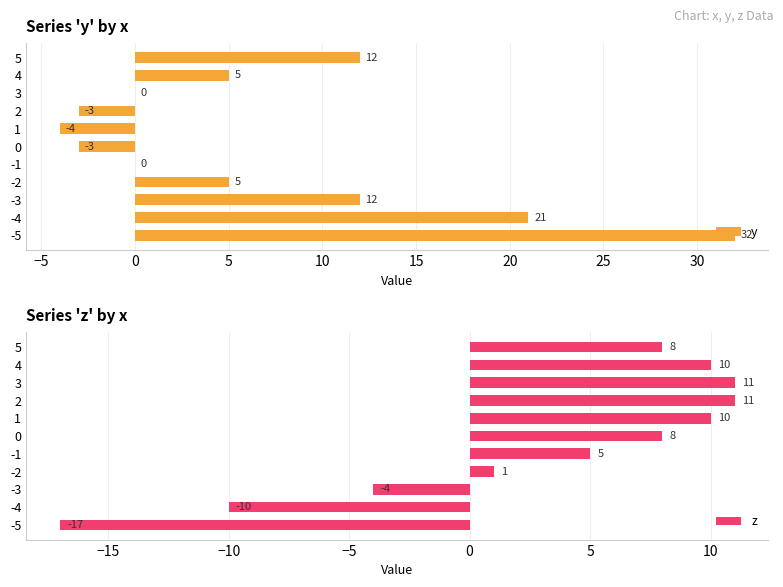

Count the number of categories in the chart.

11